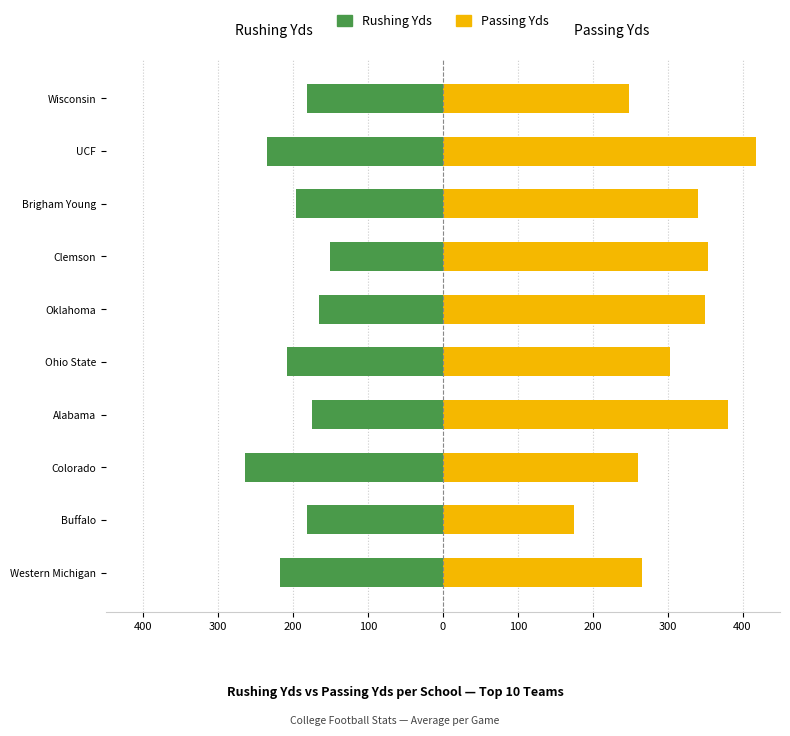

At how many categories does at least one series exceed 231?

9